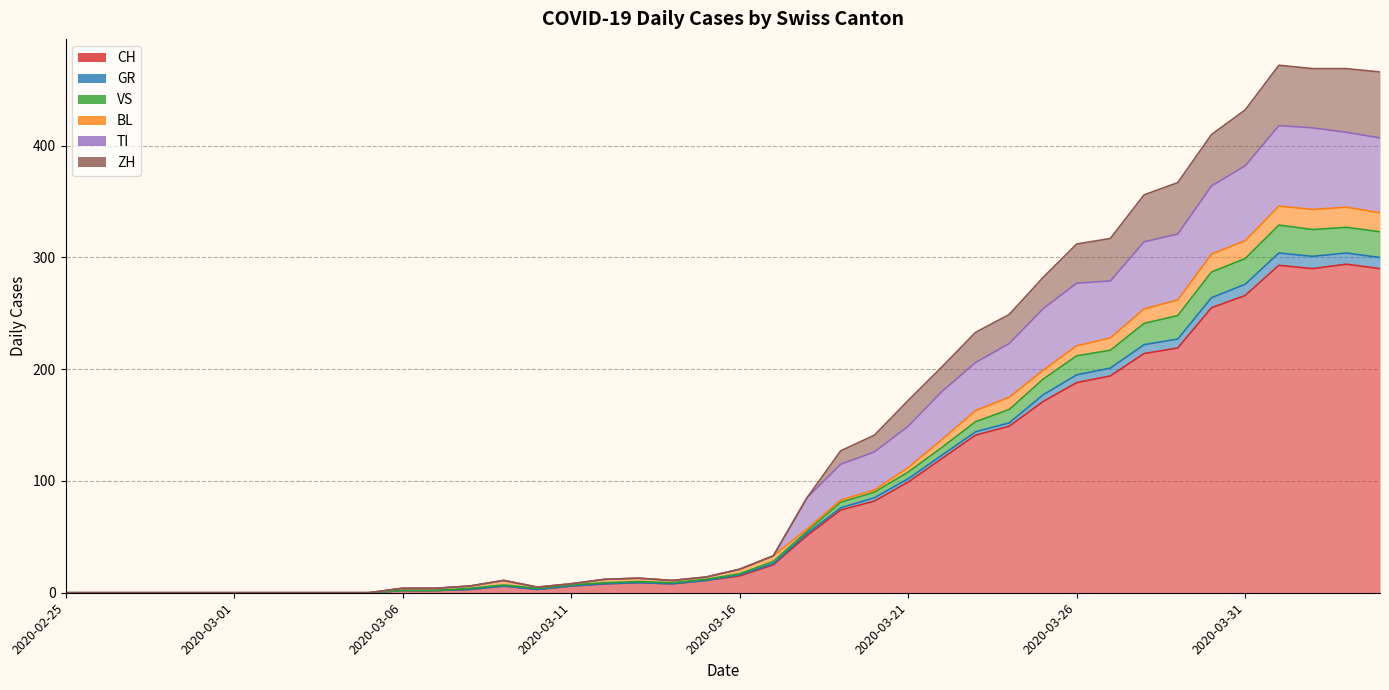

Which category has the lowest value across all series?

2020-02-25